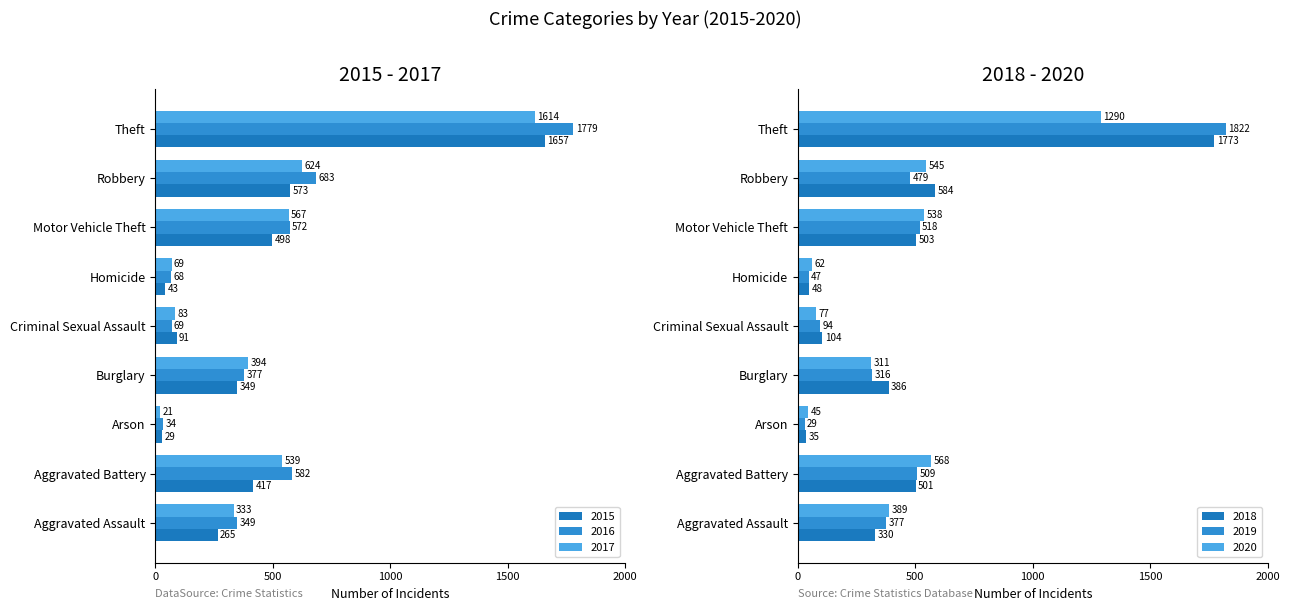

At which label does 2020 reach its peak?

Theft